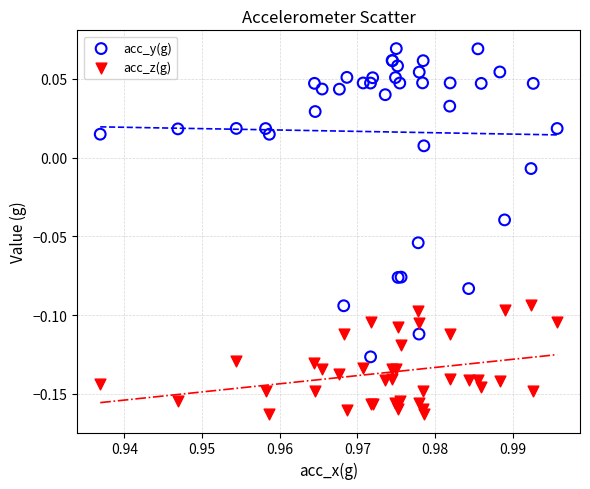

Which series reaches the maximum Y coordinate?

acc_y(g)